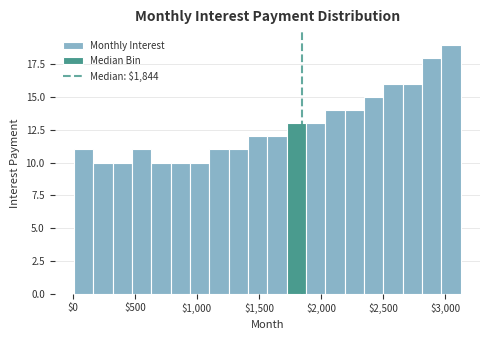

Around what value on the x-axis is the tallest bar? Give the approximate position of its centre, as read against the axis.

3050